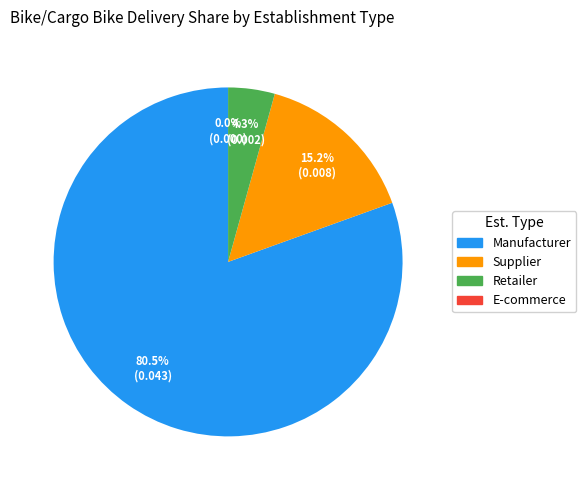

Is there a majority slice in this chart?

Yes